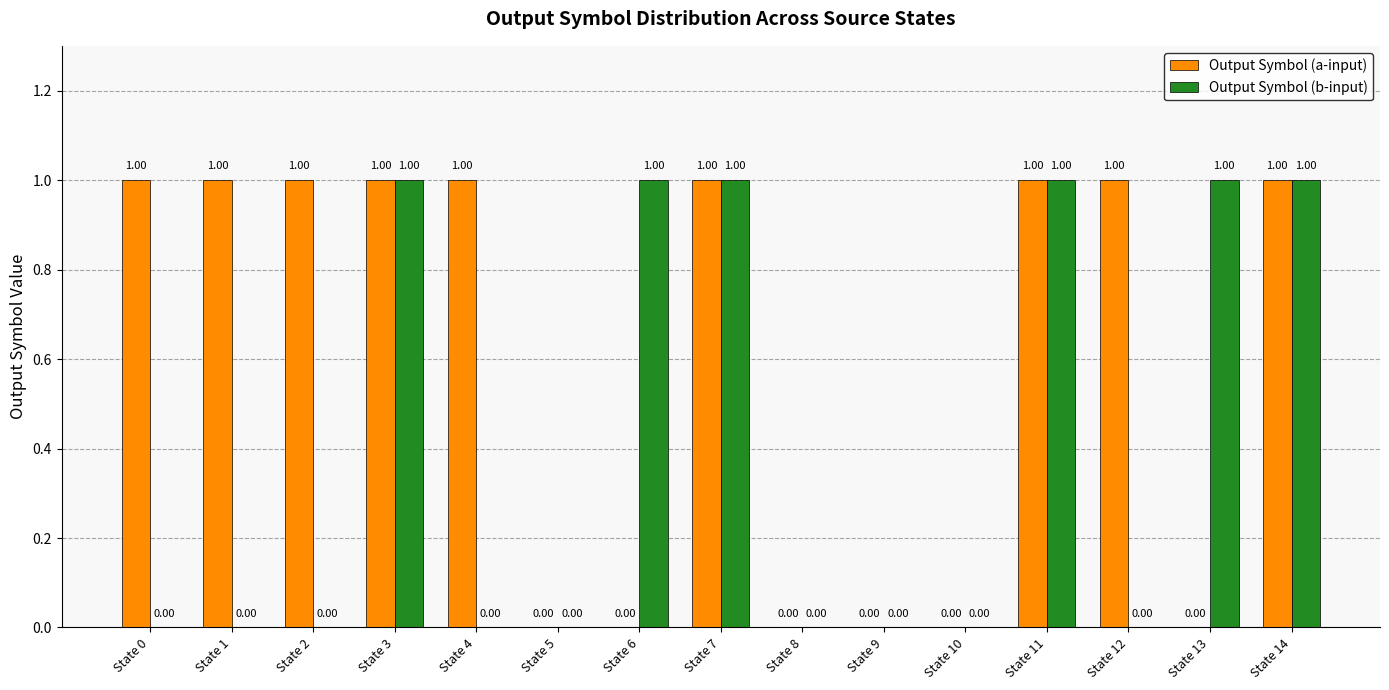

Reading left to right, transcribe all the data shown in this chart.

Output Symbol (a-input): 1	1	1	1	1	0	0	1	0	0	0	1	1	0	1
Output Symbol (b-input): 0	0	0	1	0	0	1	1	0	0	0	1	0	1	1